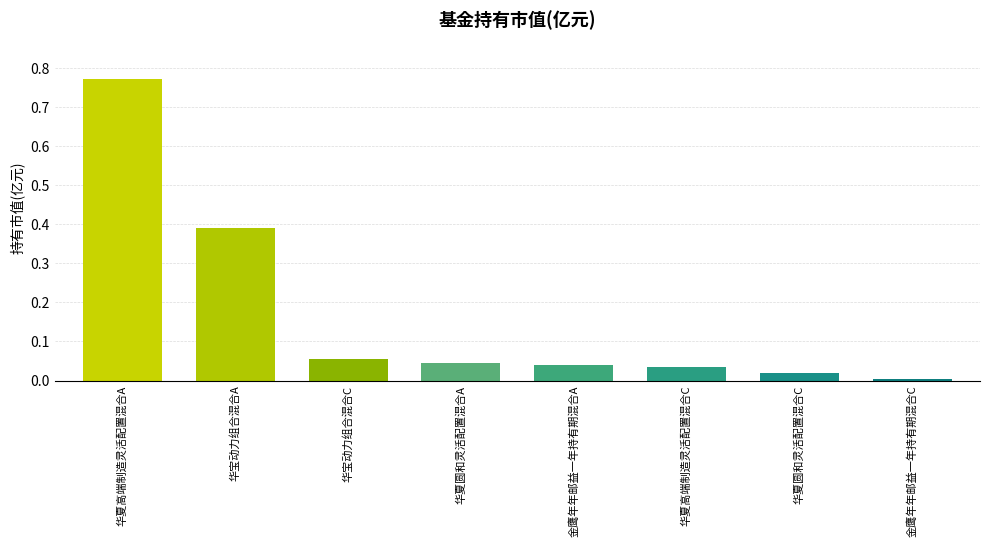

What position from the left is 华夏高端制造灵活配置混合A?

1